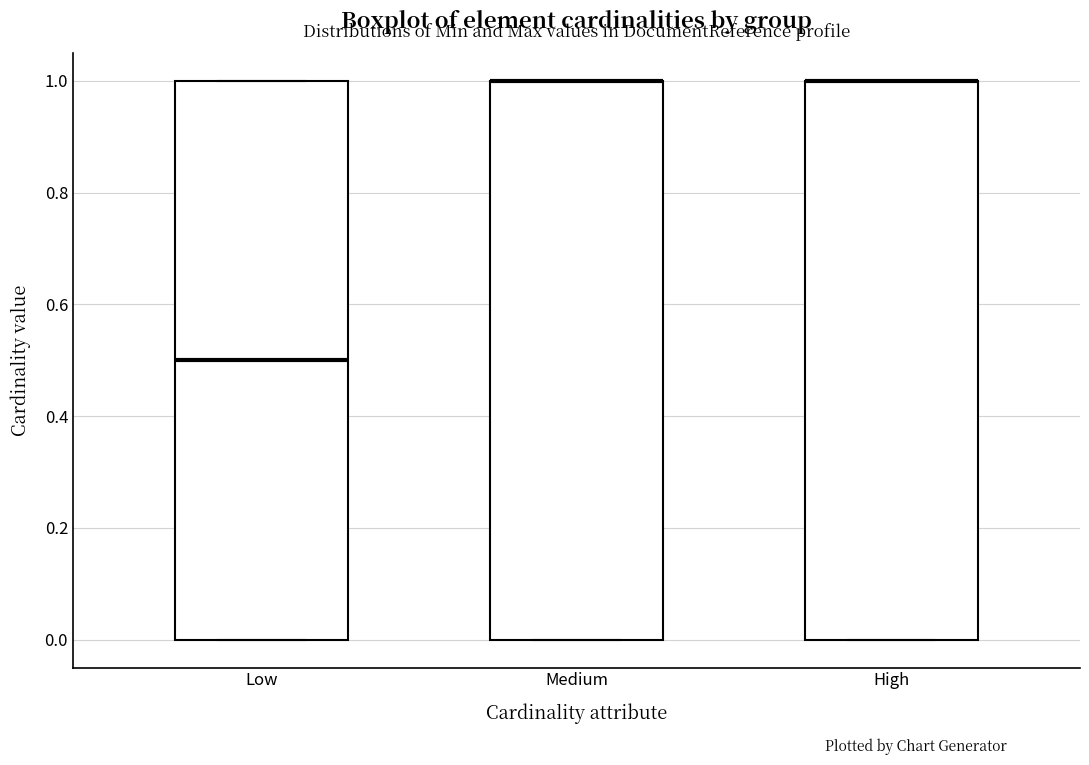

Reading left to right, transcribe this box plot: for each box, give where its median line is, the range the box spans, and where its two whiskers end, as read against the y-axis. The values are not printed on the chart, so give them approximately, as read against the axis.

Low: median 0.5, box 0.0 to 1.0, whiskers 0.0 to 1.0
Medium: median 1.0 (drawn on the box's upper edge), box 0.0 to 1.0, whiskers 0.0 to 1.0
High: median 1.0 (drawn on the box's upper edge), box 0.0 to 1.0, whiskers 0.0 to 1.0